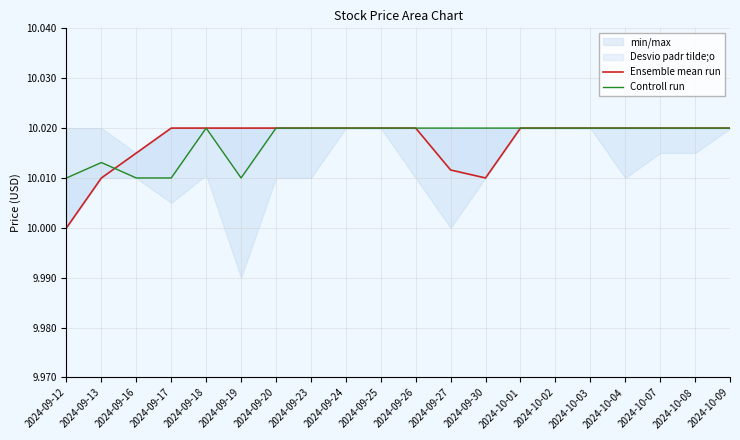

In Controll run, how many points are lower than both neighbors (excluding endpoints)?

1